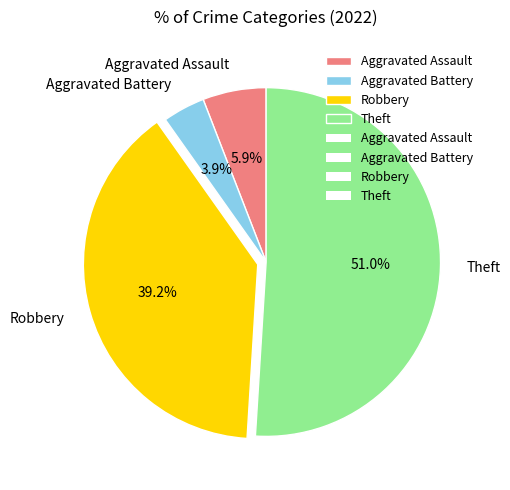

What is the majority slice?

Theft